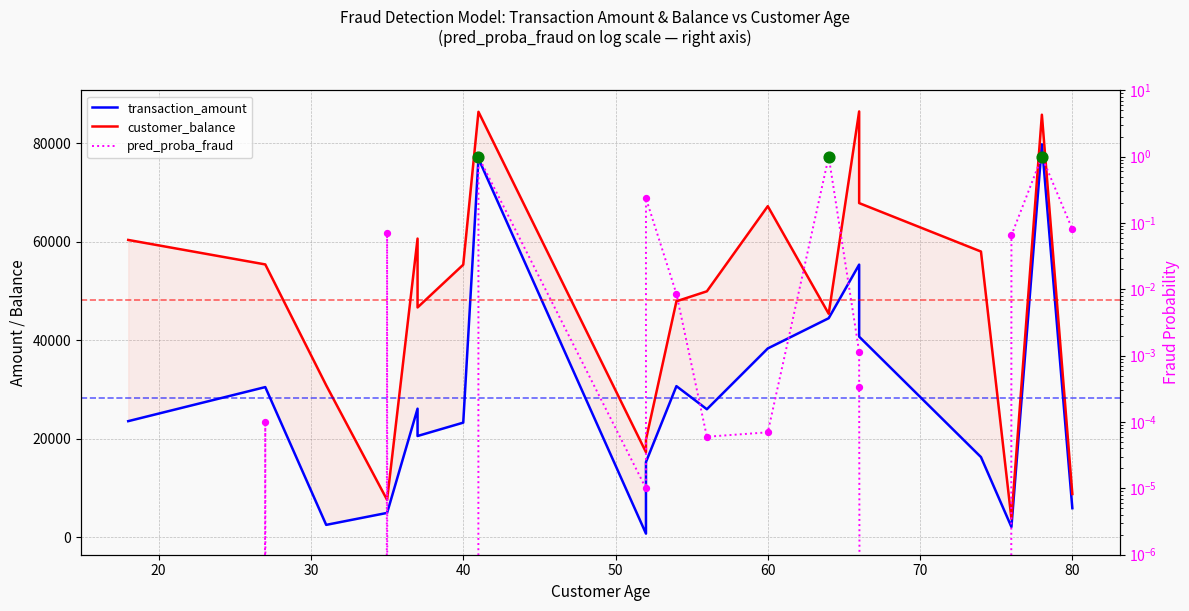

What is the total value across all series at 60?

105491.4